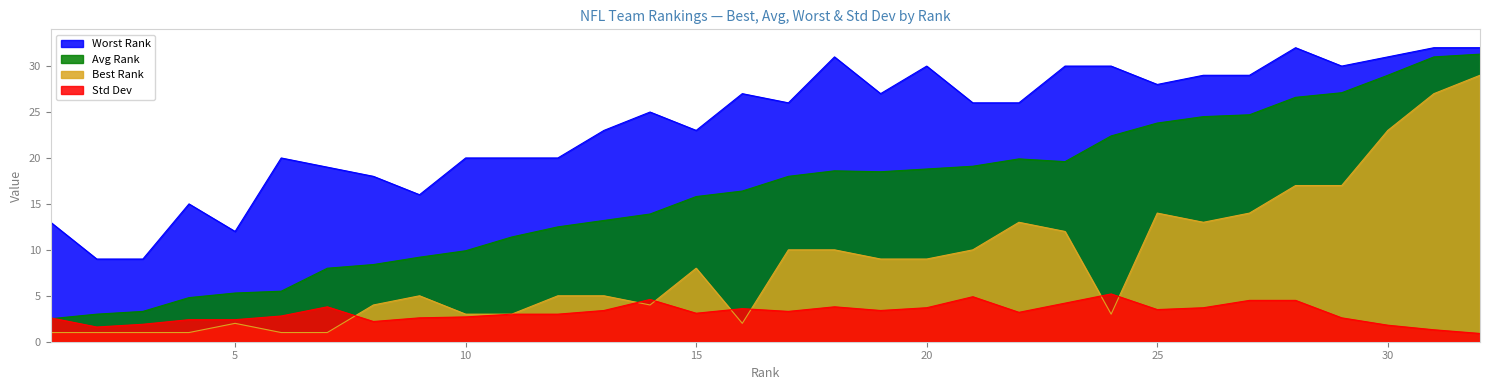

After their last crossing, which series has the higher values: Avg Rank or Std Dev?

Avg Rank